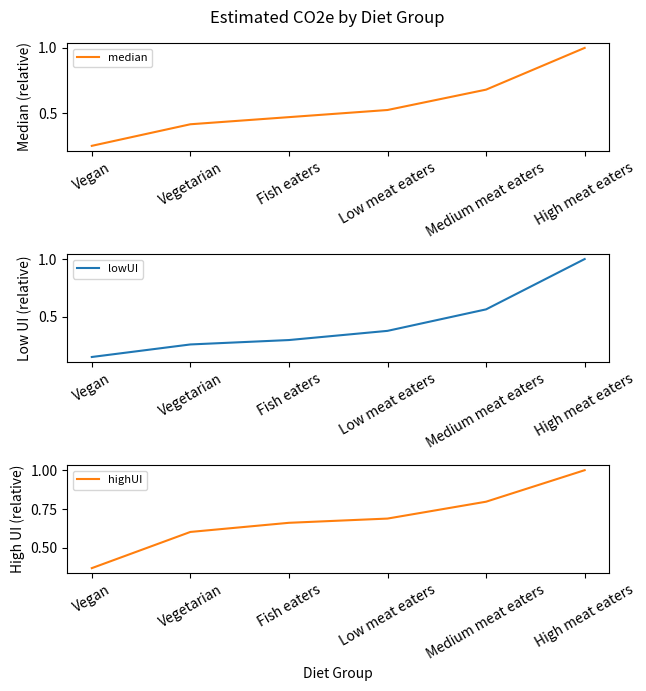

Reading left to right, transcribe all the data shown in this chart.

median: Vegan=0.3	Vegetarian=0.4	Fish eaters=0.5	Low meat eaters=0.5	Medium meat eaters=0.7	High meat eaters=1.0
lowUI: Vegan=0.2	Vegetarian=0.3	Fish eaters=0.3	Low meat eaters=0.4	Medium meat eaters=0.6	High meat eaters=1.0
highUI: Vegan=0.4	Vegetarian=0.6	Fish eaters=0.7	Low meat eaters=0.7	Medium meat eaters=0.8	High meat eaters=1.0